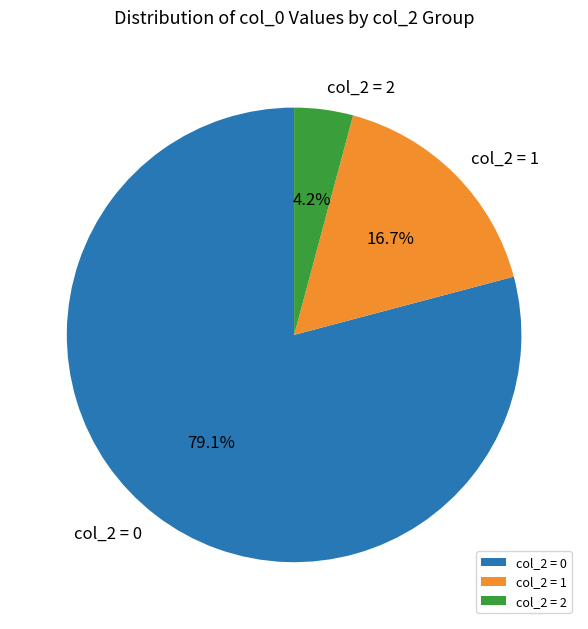

Is col_2 = 0 the majority of the pie?

Yes